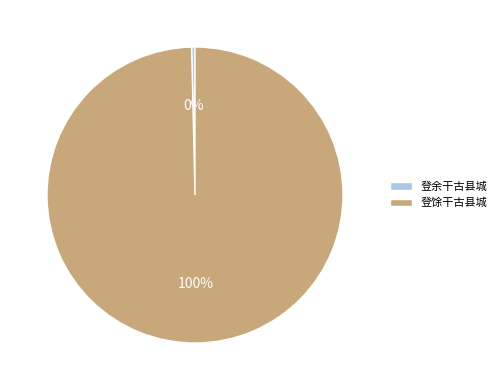

How many segments does this pie chart have?

2